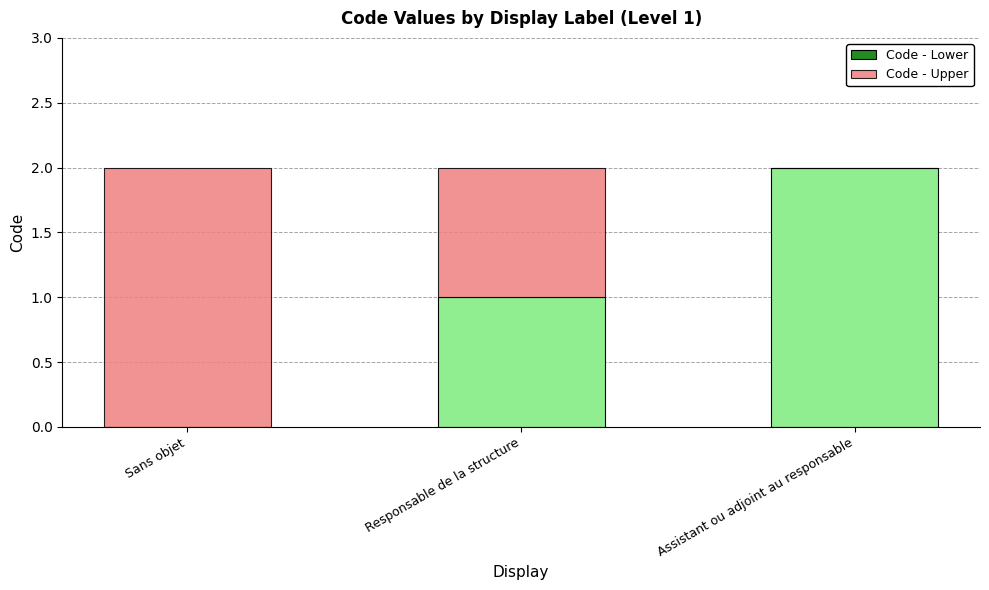

The Code - Lower series shows 1 at Responsable de la structure. True or false?

True